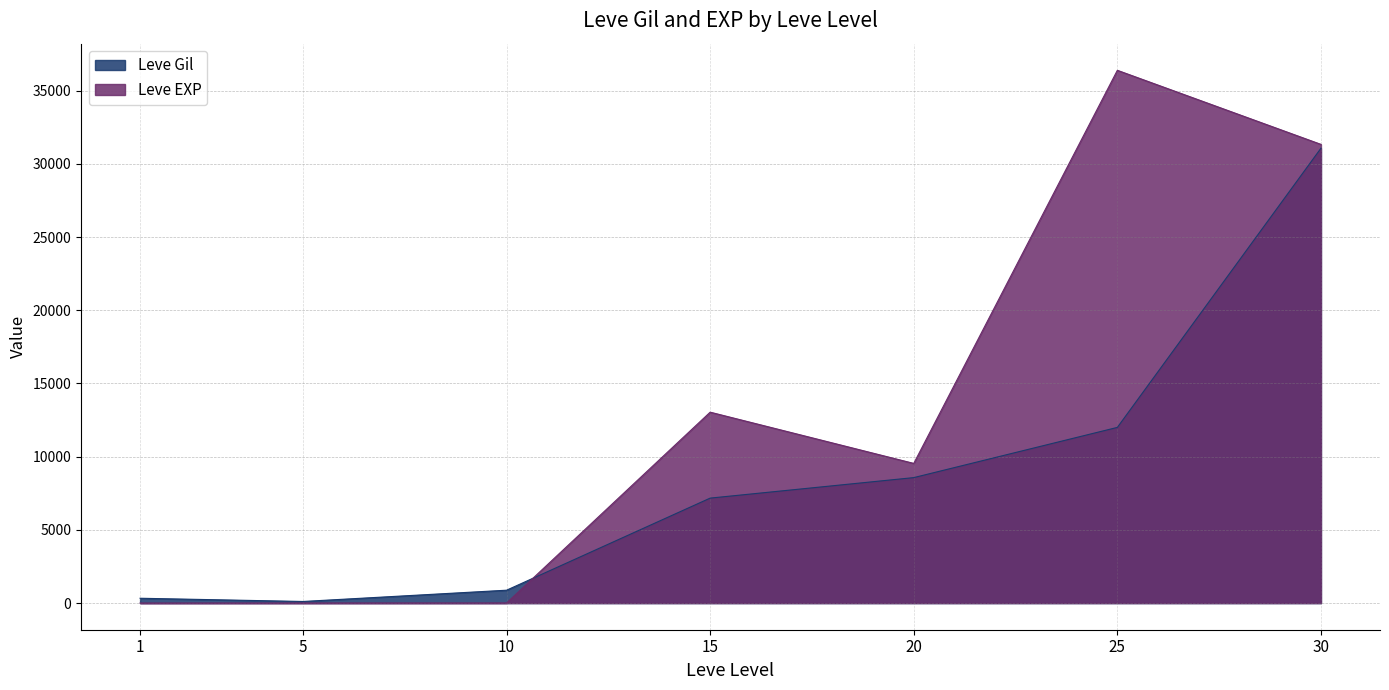

At which label does Leve Gil reach its minimum?

5